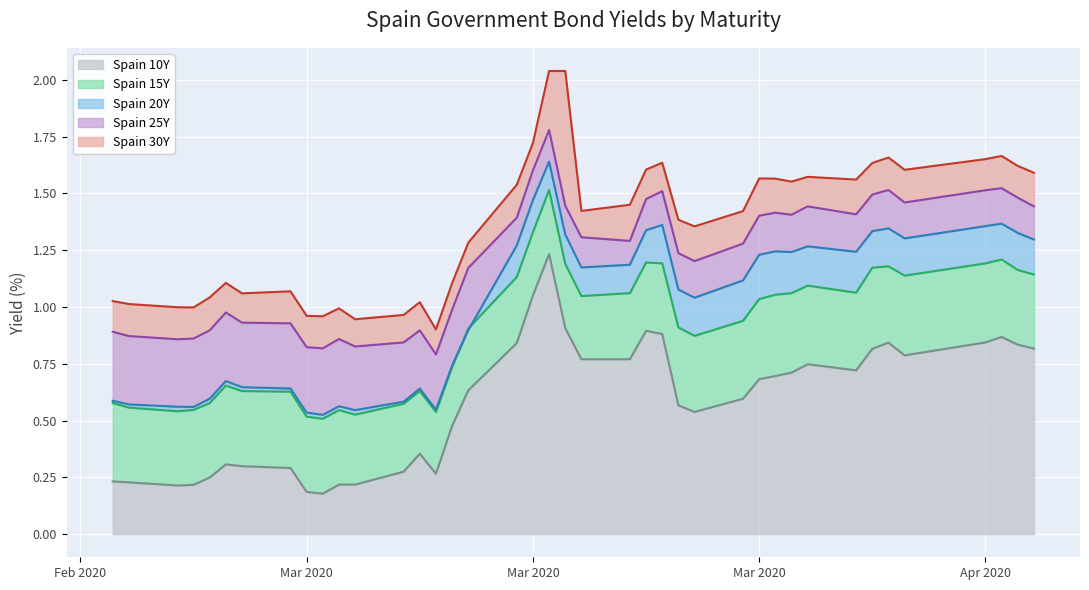

What is the minimum value for Spain 25Y?

0.8